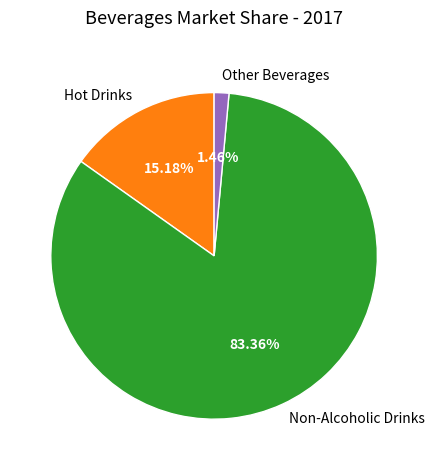

True or false: Other Beverages accounts for 13% of the total.

False